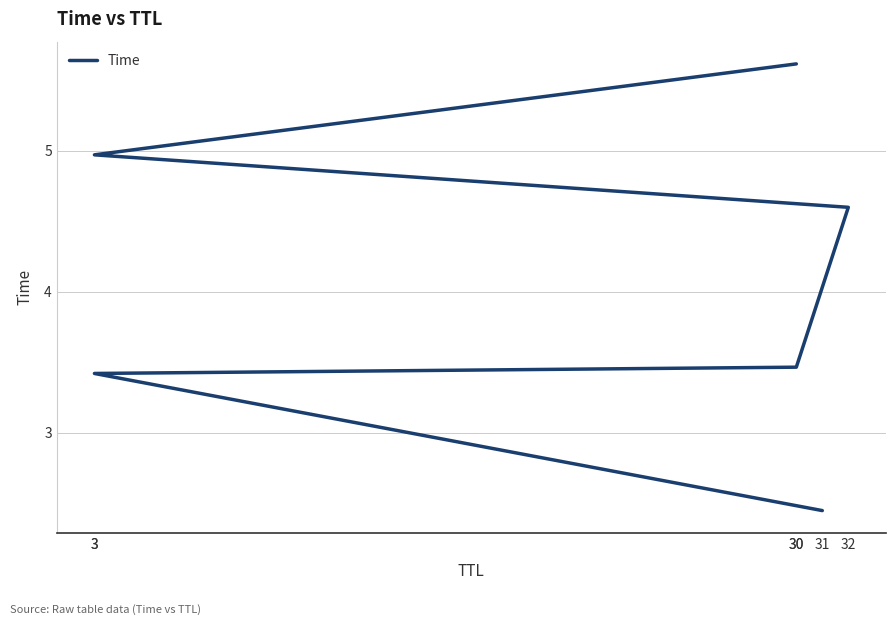

True or false: the data shows 4.6 at 32.

True